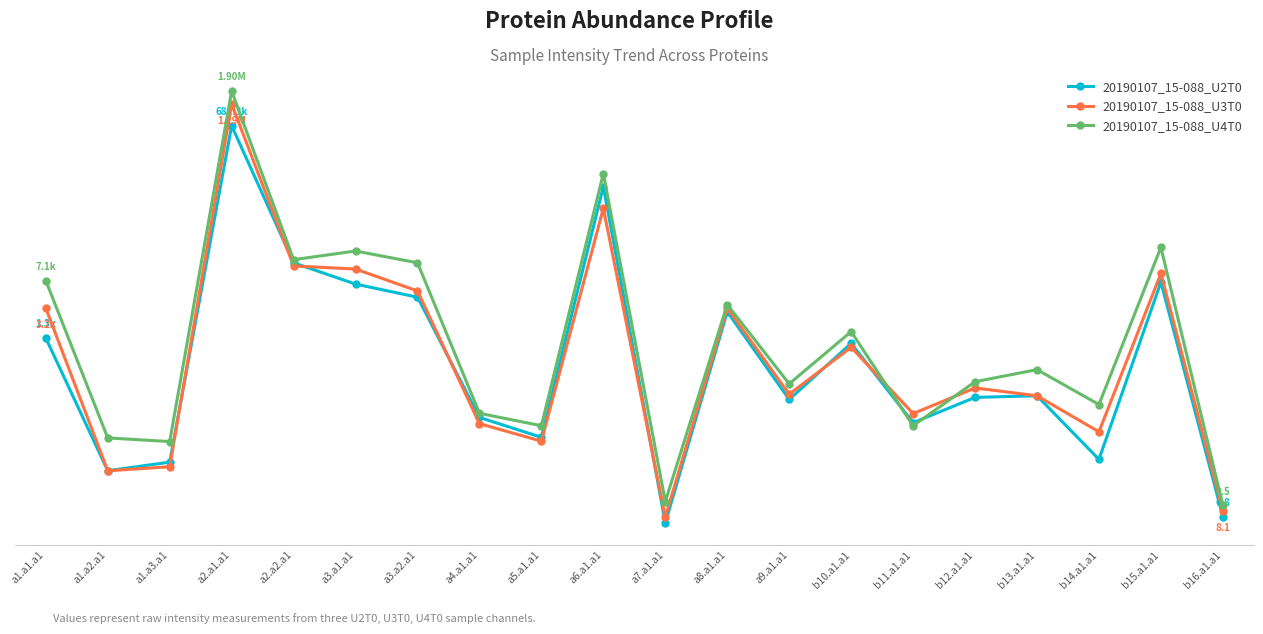

Reading right to left, extract all data points from this chart.

20190107_15-088_U2T0: b16.a1.a1=6.8	b15.a1.a1=6811.9	b14.a1.a1=36.8	b13.a1.a1=239.4	b12.a1.a1=228.1	b11.a1.a1=108.3	b10.a1.a1=1121.0	a9.a1.a1=214.4	a8.a1.a1=2847.0	a7.a1.a1=5.7	a6.a1.a1=113645.4	a5.a1.a1=70.4	a4.a1.a1=126.4	a3.a2.a1=4364.2	a3.a1.a1=6421.3	a2.a2.a1=12021.6	a2.a1.a1=681291.1	a1.a3.a1=33.9	a1.a2.a1=26.3	a1.a1.a1=1310.1
20190107_15-088_U3T0: b16.a1.a1=8.1	b15.a1.a1=8798.2	b14.a1.a1=82.8	b13.a1.a1=239.4	b12.a1.a1=301.0	b11.a1.a1=141.5	b10.a1.a1=999.0	a9.a1.a1=250.2	a8.a1.a1=3161.3	a7.a1.a1=6.7	a6.a1.a1=59947.4	a5.a1.a1=62.8	a4.a1.a1=105.2	a3.a2.a1=5247.1	a3.a1.a1=9999.0	a2.a2.a1=10963.8	a2.a1.a1=1291548.7	a1.a3.a1=29.6	a1.a2.a1=26.3	a1.a1.a1=3161.3
20190107_15-088_U4T0: b16.a1.a1=9.5	b15.a1.a1=18956.4	b14.a1.a1=184.9	b13.a1.a1=517.0	b12.a1.a1=362.1	b11.a1.a1=99.0	b10.a1.a1=1583.9	a9.a1.a1=340.4	a8.a1.a1=3510.2	a7.a1.a1=10.6	a6.a1.a1=166809.0	a5.a1.a1=99.0	a4.a1.a1=142.8	a3.a2.a1=12021.6	a3.a1.a1=17011.5	a2.a2.a1=13181.6	a2.a1.a1=1895734.6	a1.a3.a1=62.1	a1.a2.a1=69.2	a1.a1.a1=7126.6